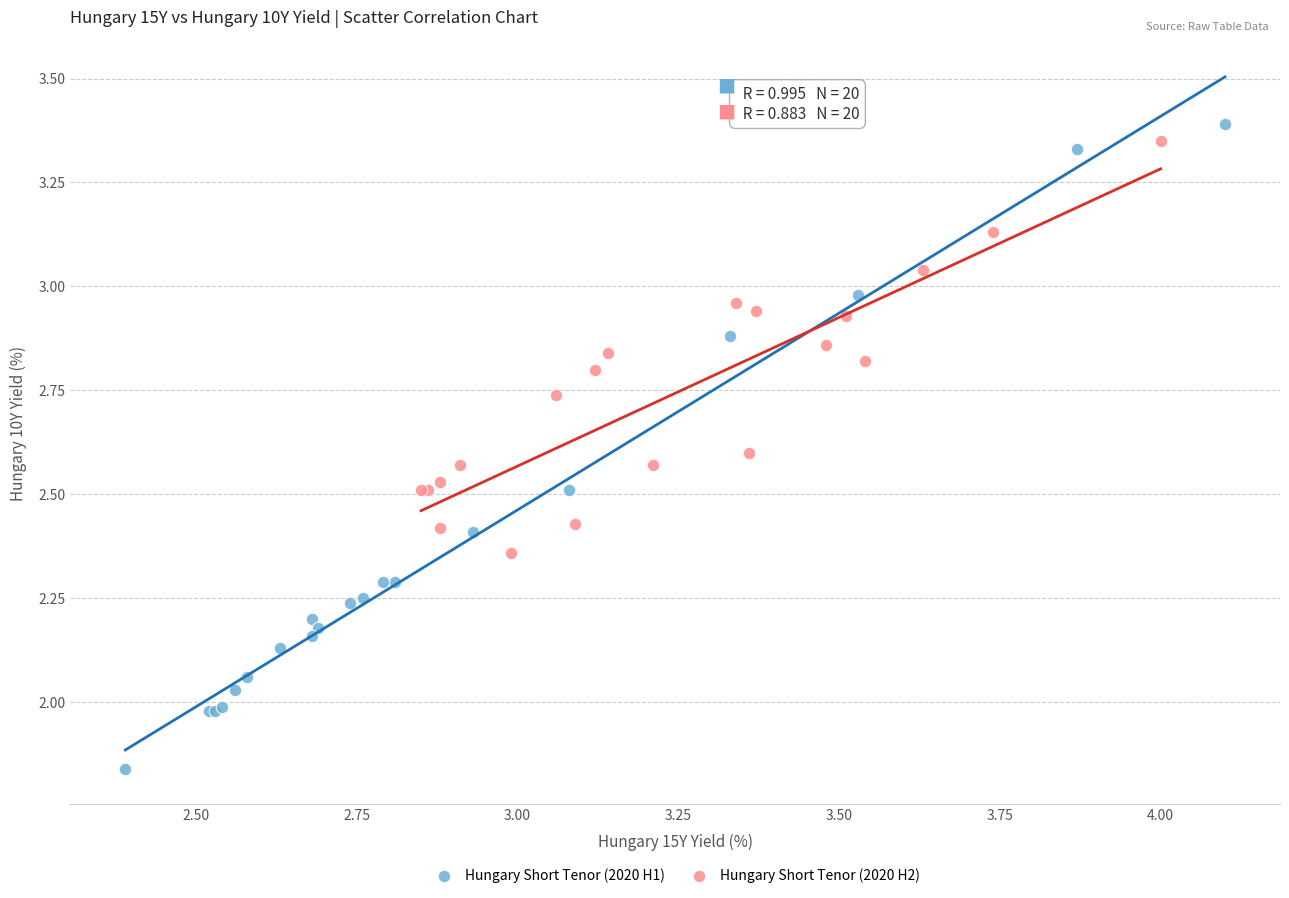

What are all the series names shown in the legend?

Hungary Short Tenor (2020 H1), Hungary Short Tenor (2020 H2)